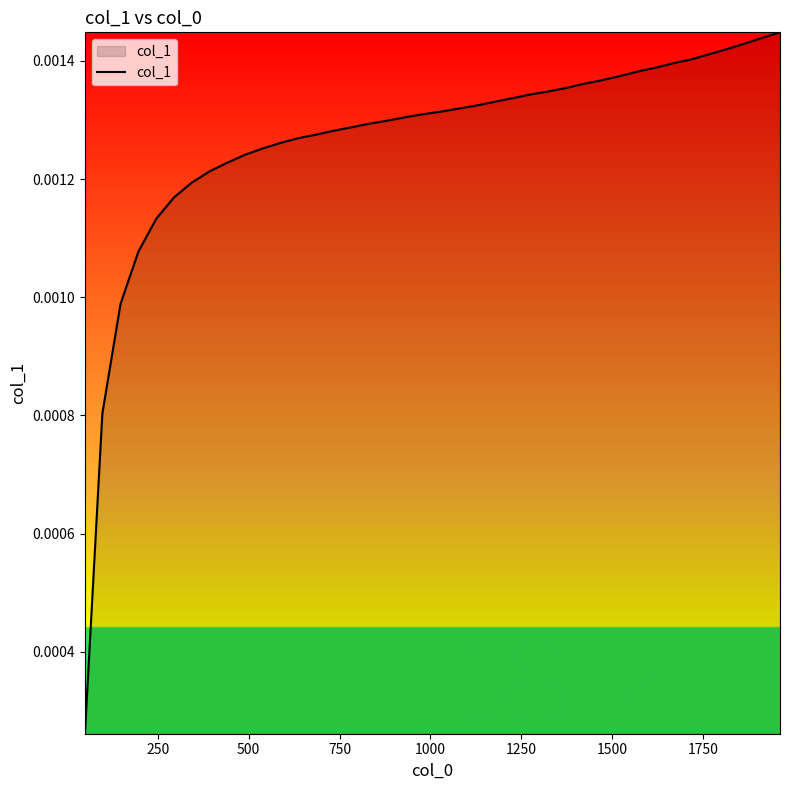

Does the chart have visible grid lines?

No